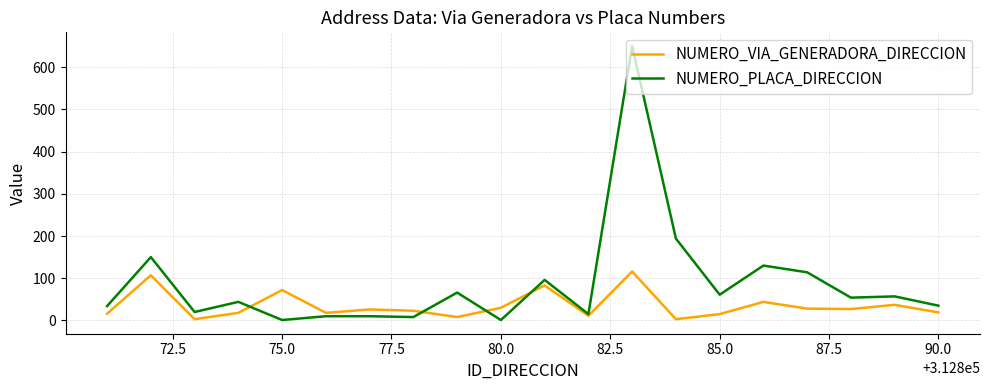

Which series has the largest total across all categories?

NUMERO_PLACA_DIRECCION